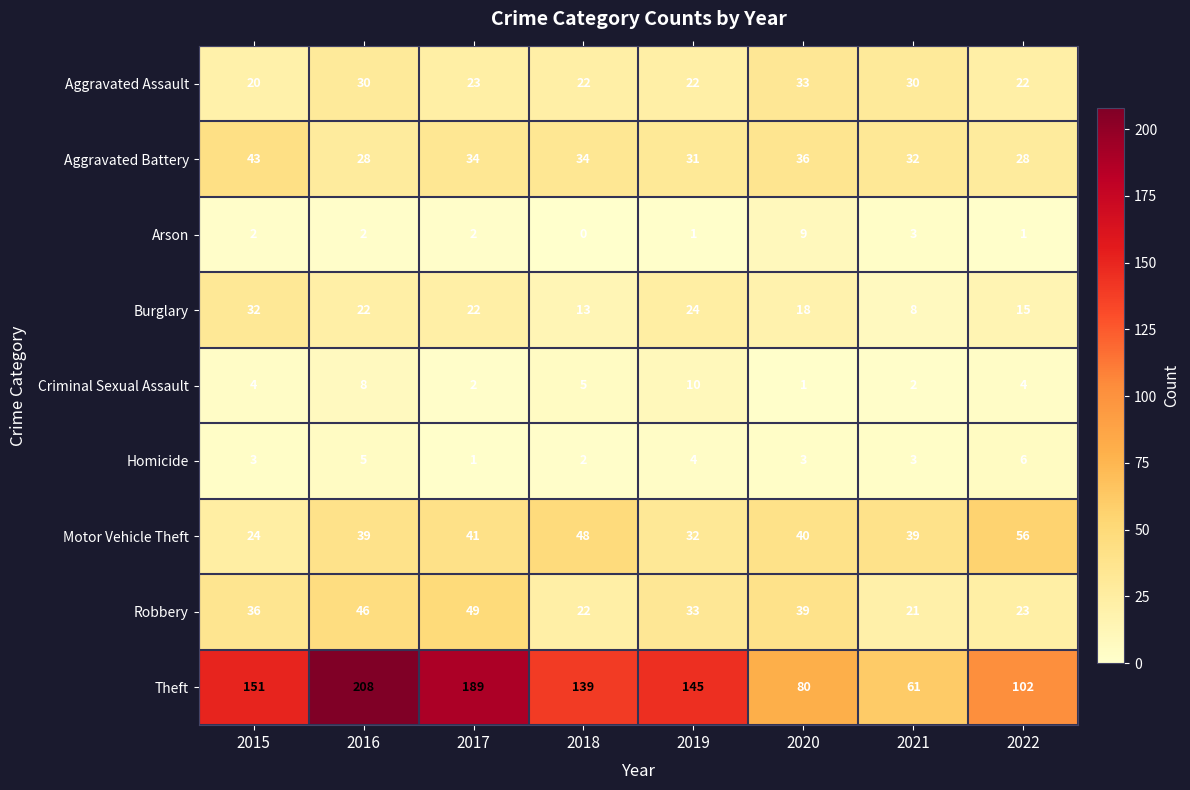

At how many categories does at least one series exceed 21?

8